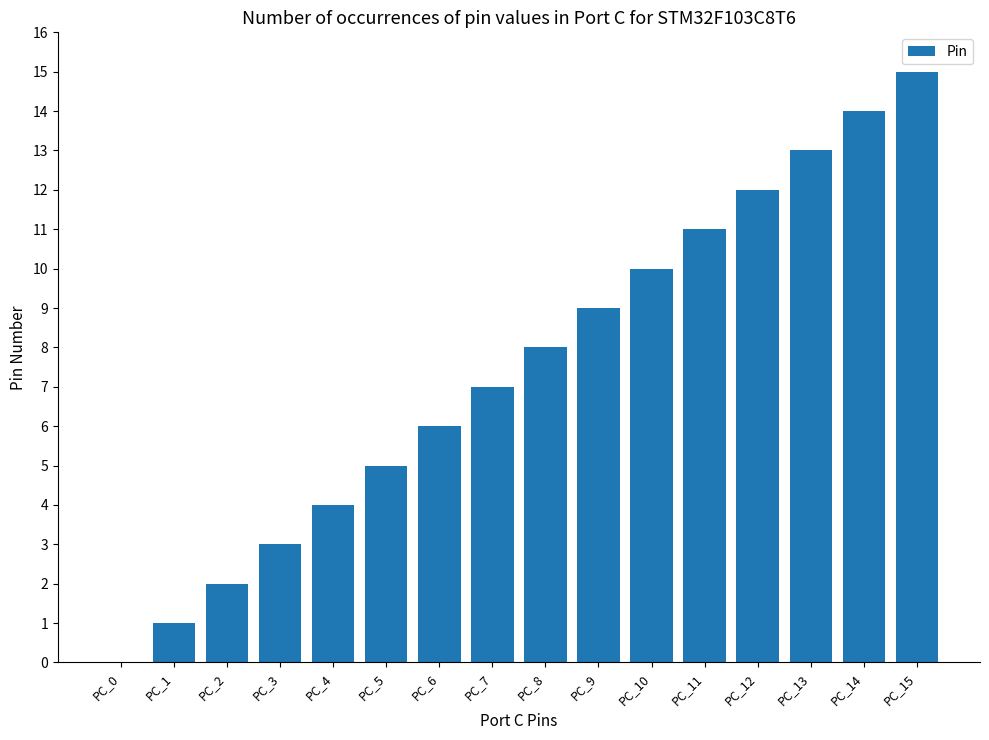

Reading left to right, what are all the values shown in this chart?

PC_0=0	PC_1=1	PC_2=2	PC_3=3	PC_4=4	PC_5=5	PC_6=6	PC_7=7	PC_8=8	PC_9=9	PC_10=10	PC_11=11	PC_12=12	PC_13=13	PC_14=14	PC_15=15